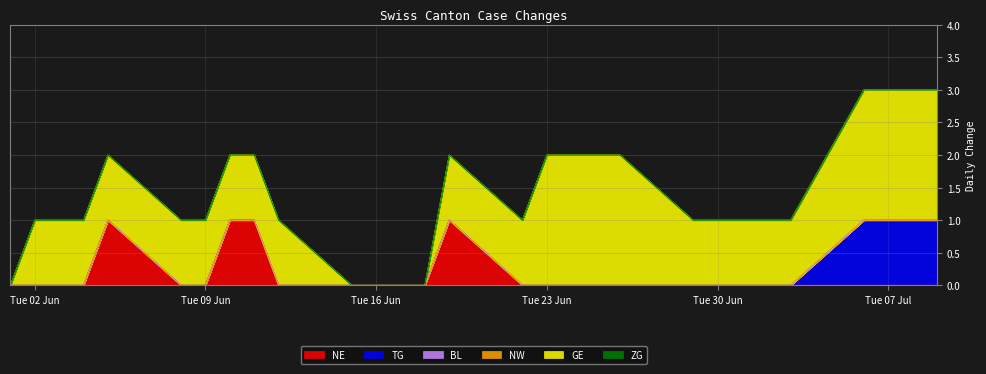

At which category is the sum across all series the highest?

2020-07-06